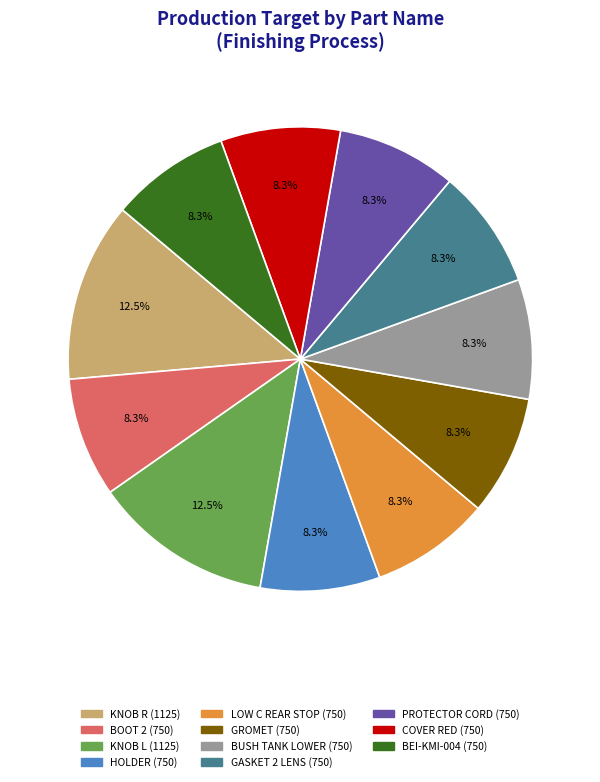

Is BEI-KMI-004 the majority of the pie?

No